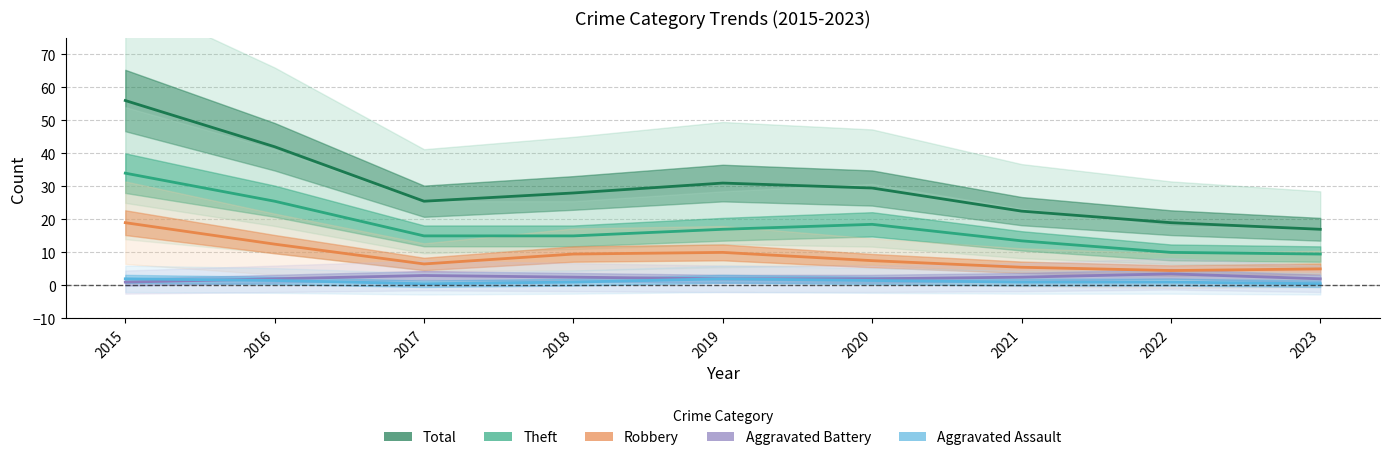

Which series changed the most between 2021 and 2023?

Total